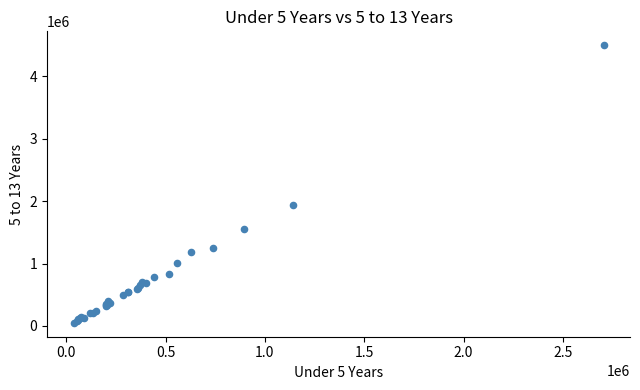

What Y value in the scatter plot is closest to 2275164?

1938695